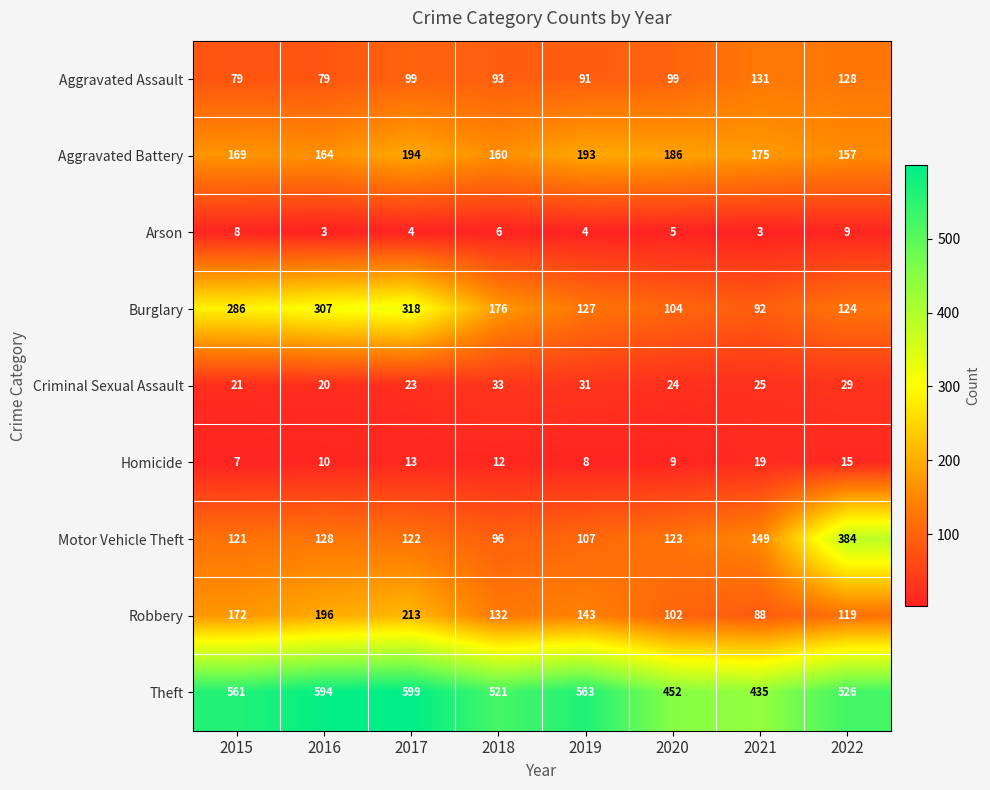

Which series has the largest total across all categories?

Theft